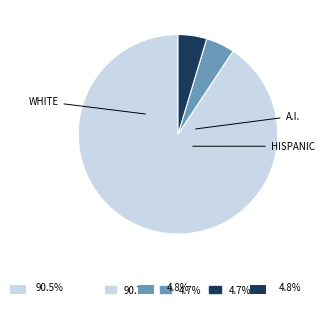

Is there any slice that represents more than half of the pie?

Yes